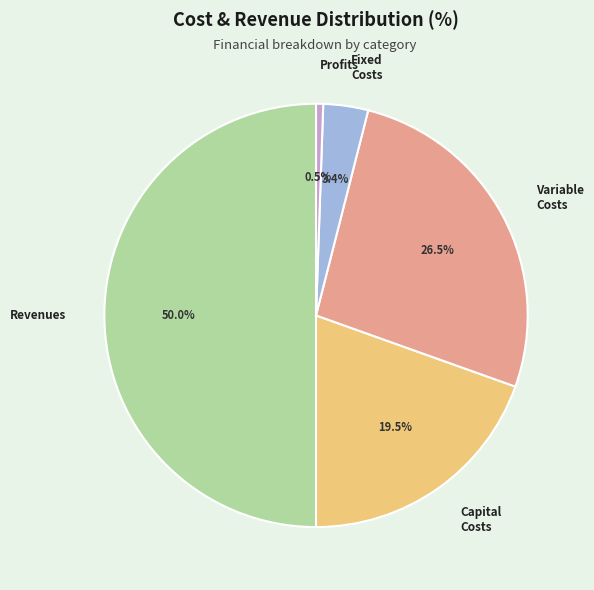

Count the number of slices in the pie.

5